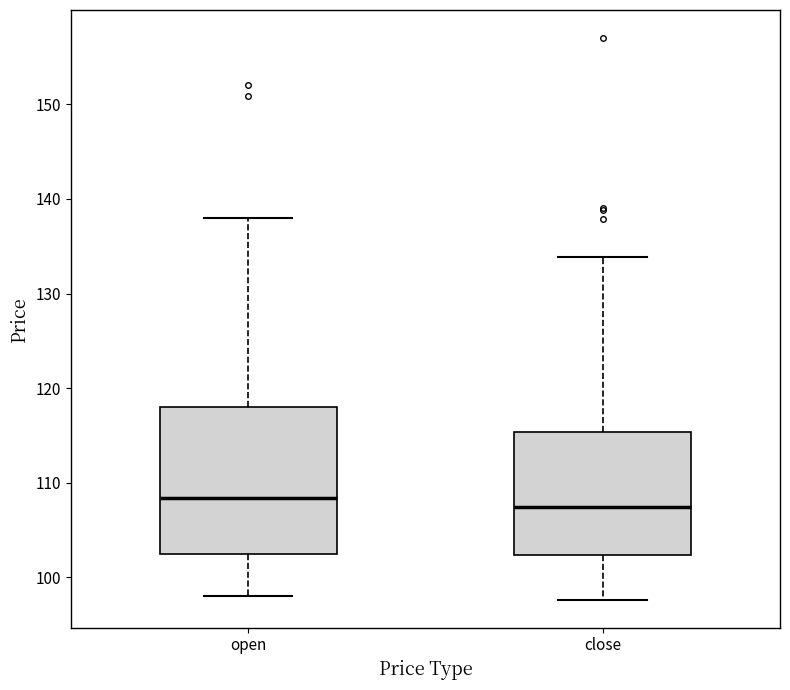

Which box's median line is the highest?

open